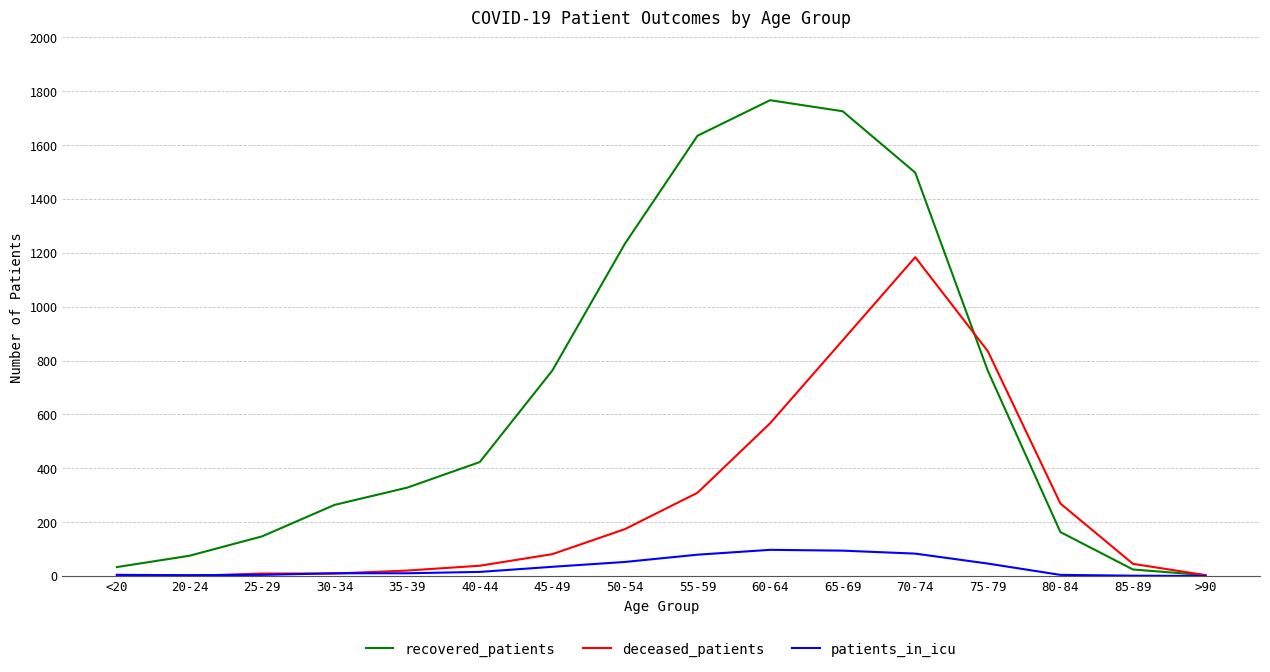

Between 55-59 and 80-84, which series saw the biggest shift?

recovered_patients